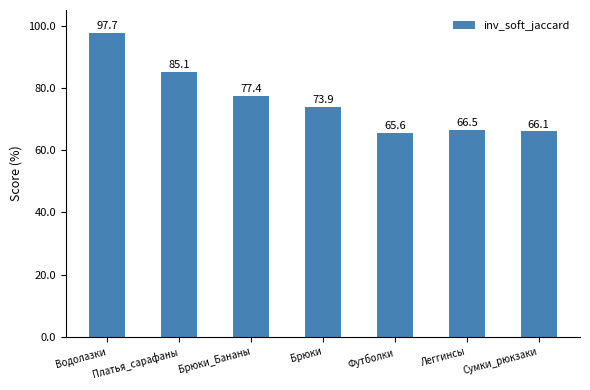

How many series are shown in this chart?

1